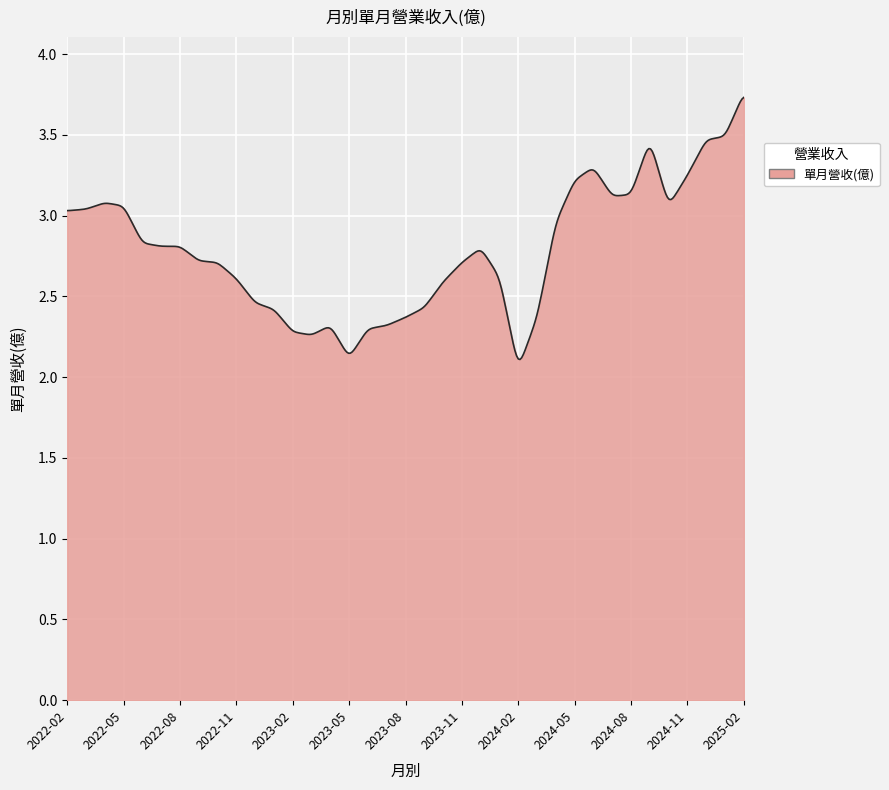

What is the difference between the maximum and minimum values?

1.6